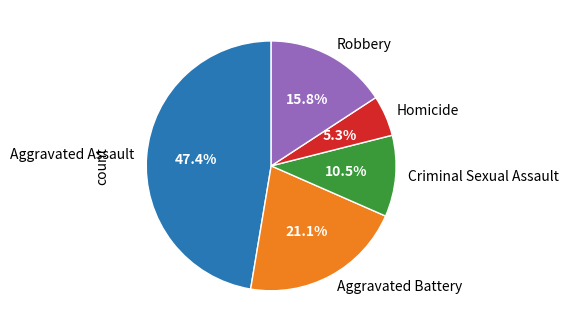

Between Aggravated Assault and Aggravated Battery, which is larger?

Aggravated Assault